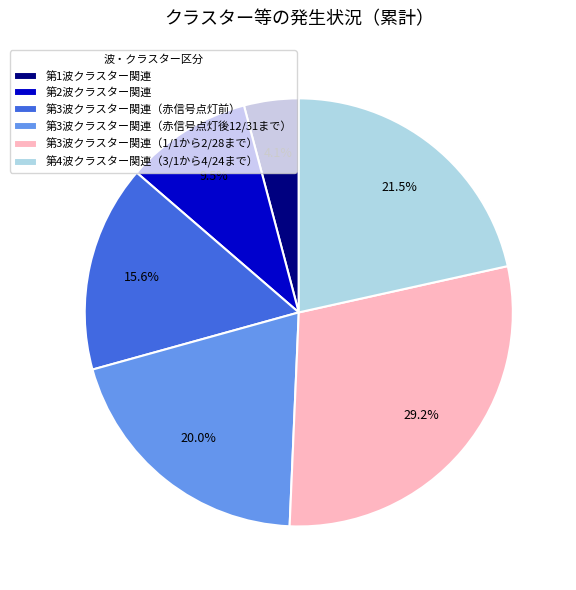

Is it true that 第1波クラスター関連 is 4% of the pie?

True